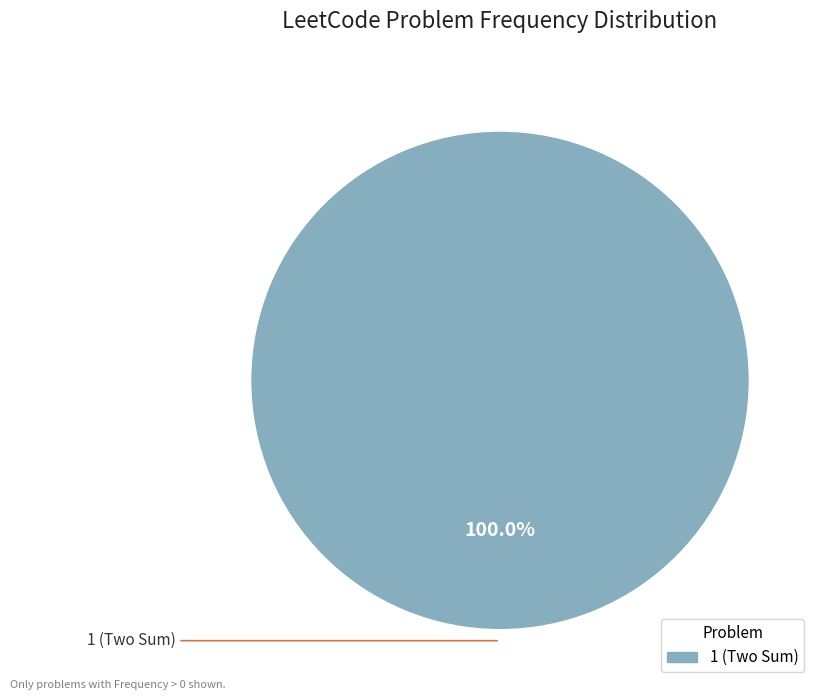

Rank the categories by value from lowest to highest.

1 (Two Sum)